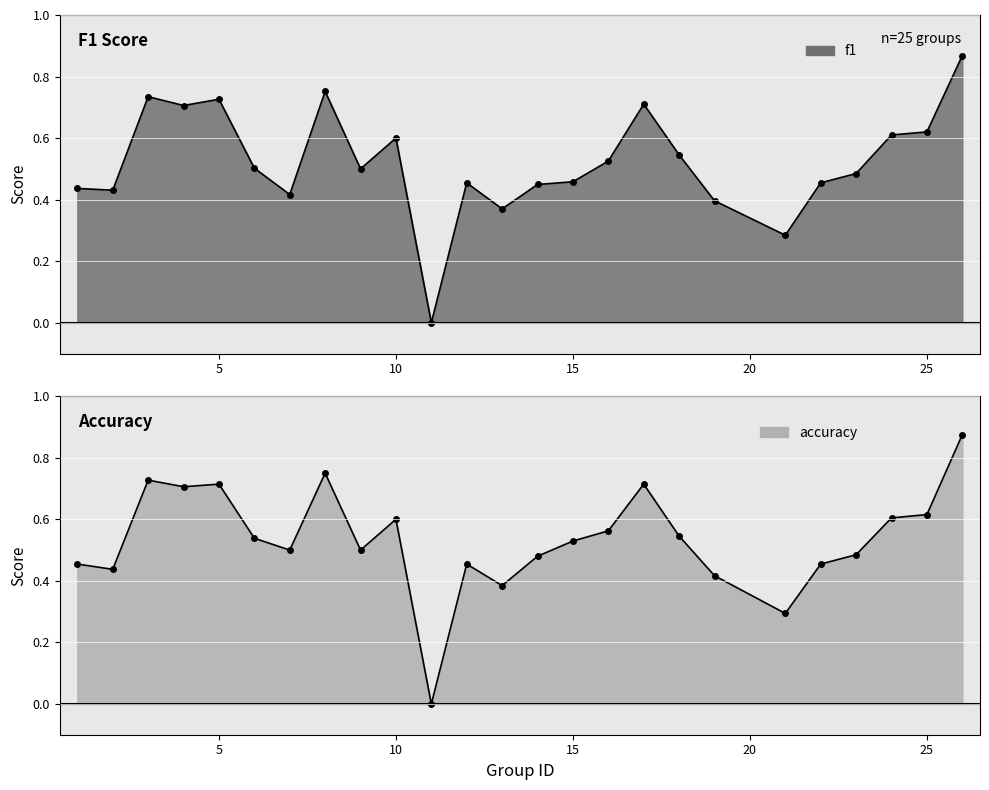

What is the approximate value of accuracy at 18?

0.5